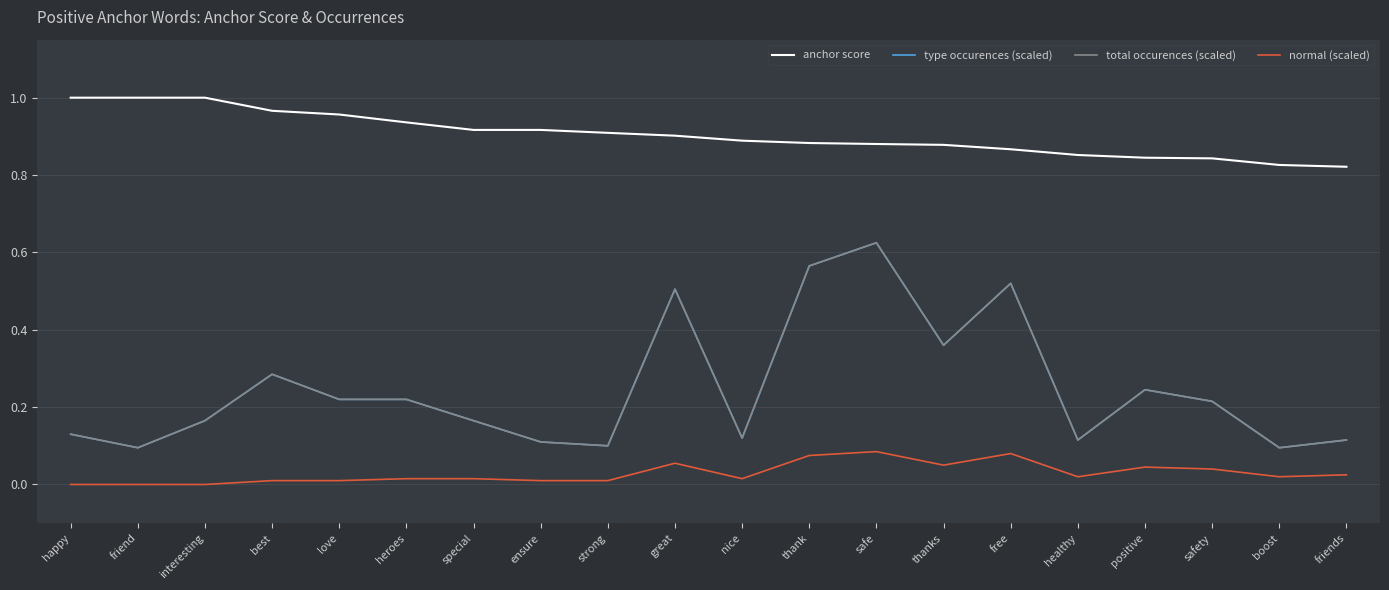

Does the chart display data point markers on the line(s)?

No